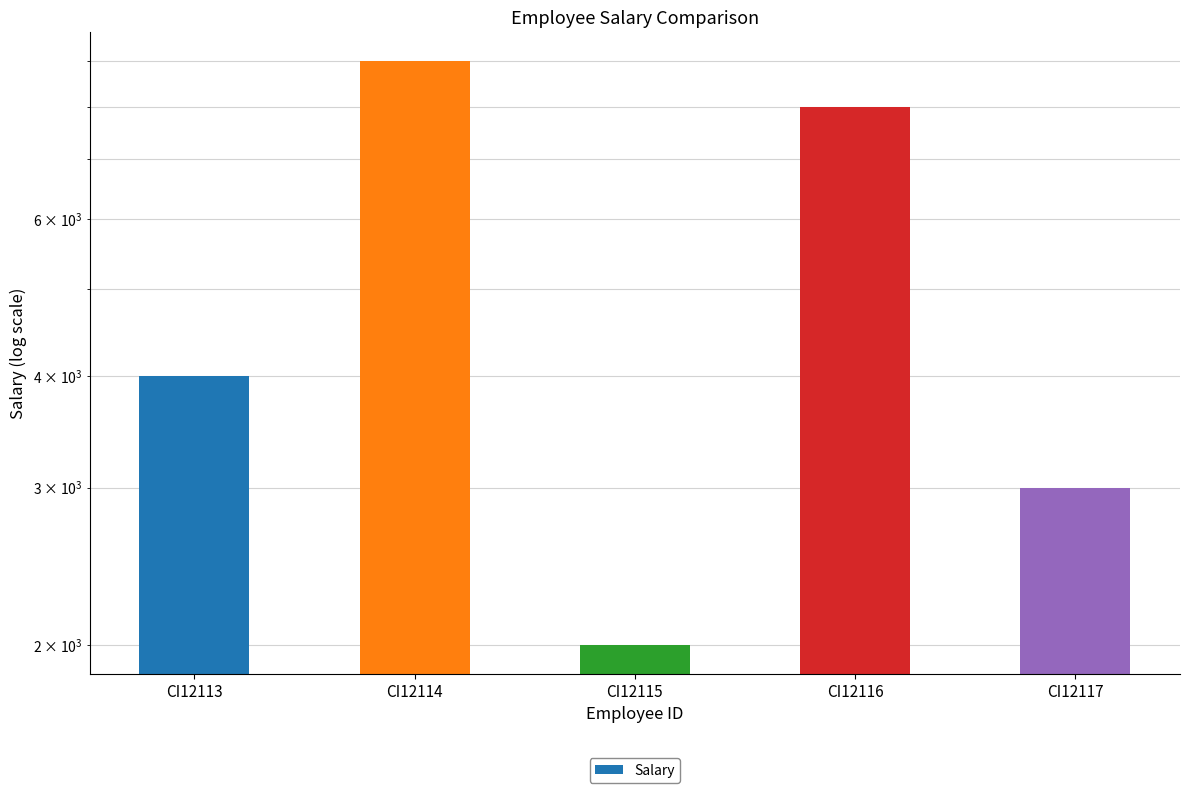

Where is the data nearest to the value 5500?

CI12113